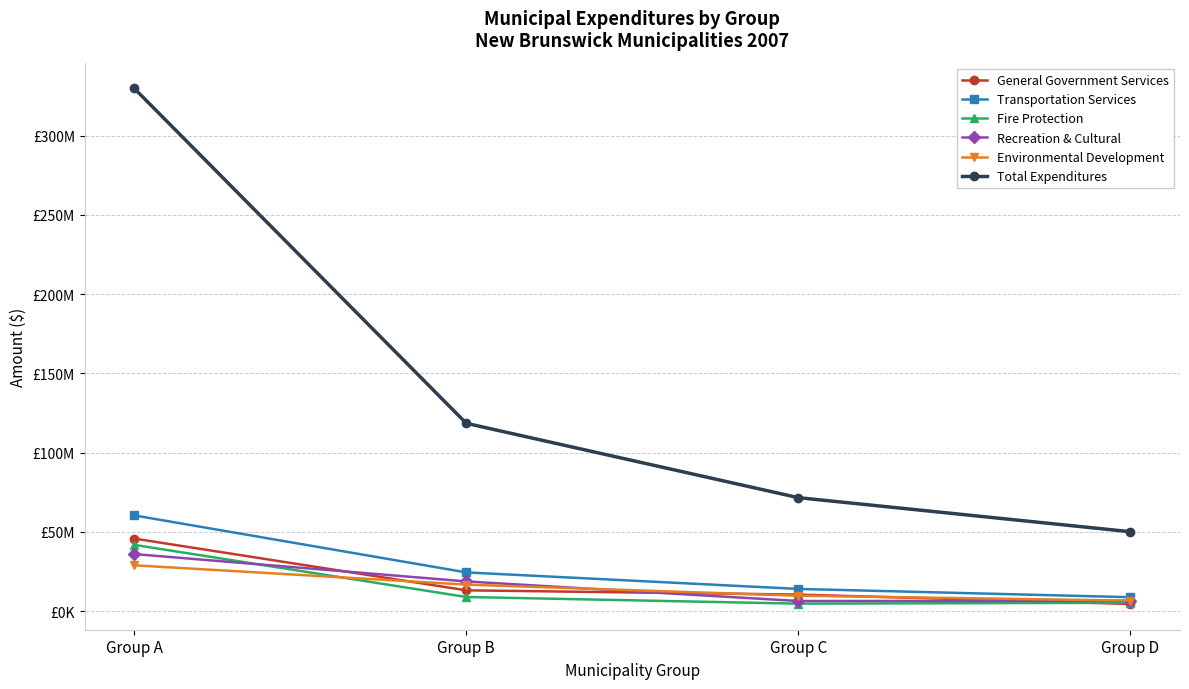

True or false: Environmental Development has more than 2 points higher than both neighbors.

False